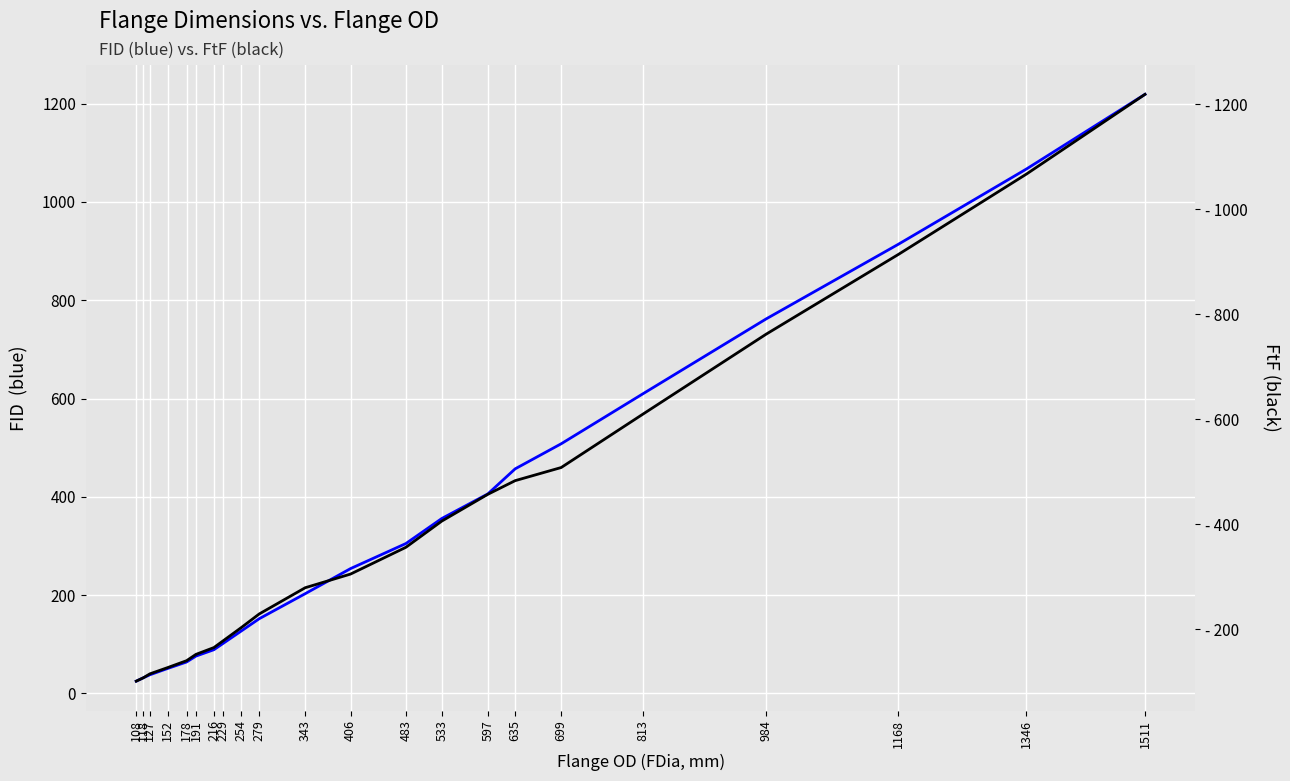

At which label is FID (mm) closest to 622?

813